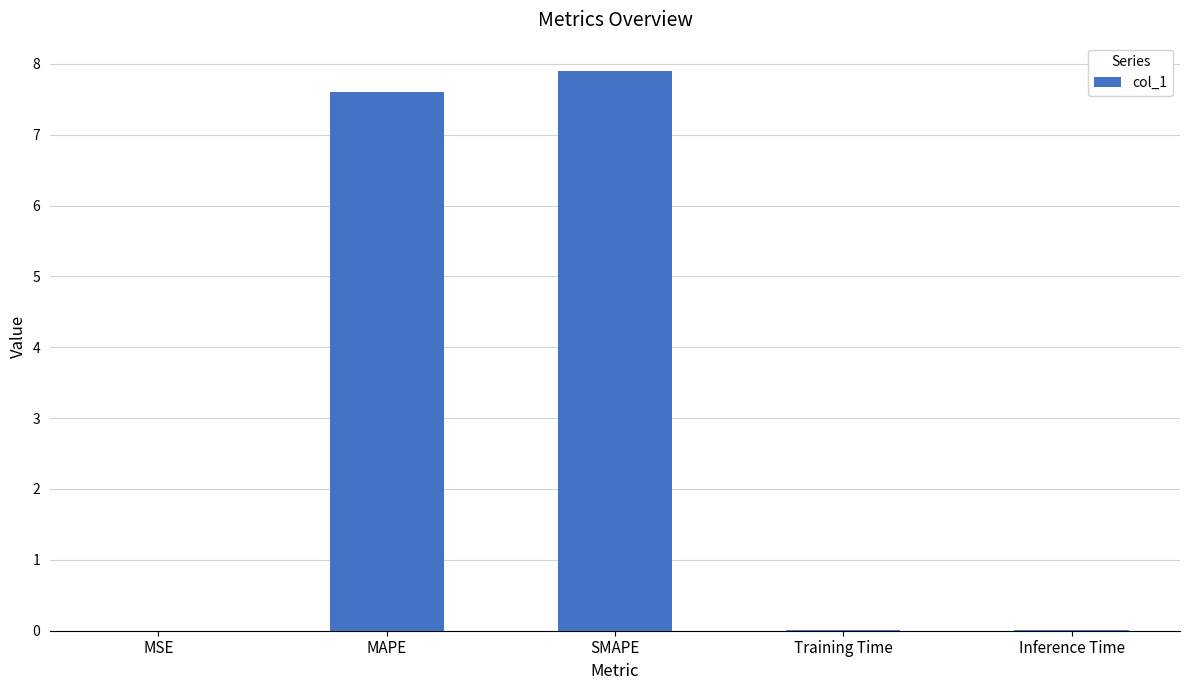

Read the value at MAPE.

7.6